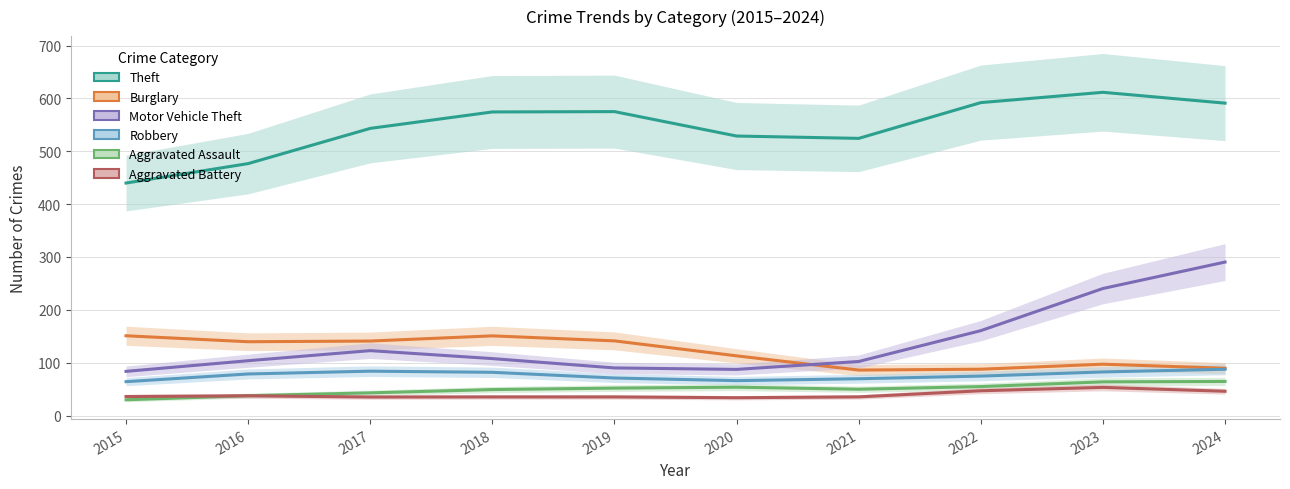

Where is the first local maximum for Motor Vehicle Theft?

2017